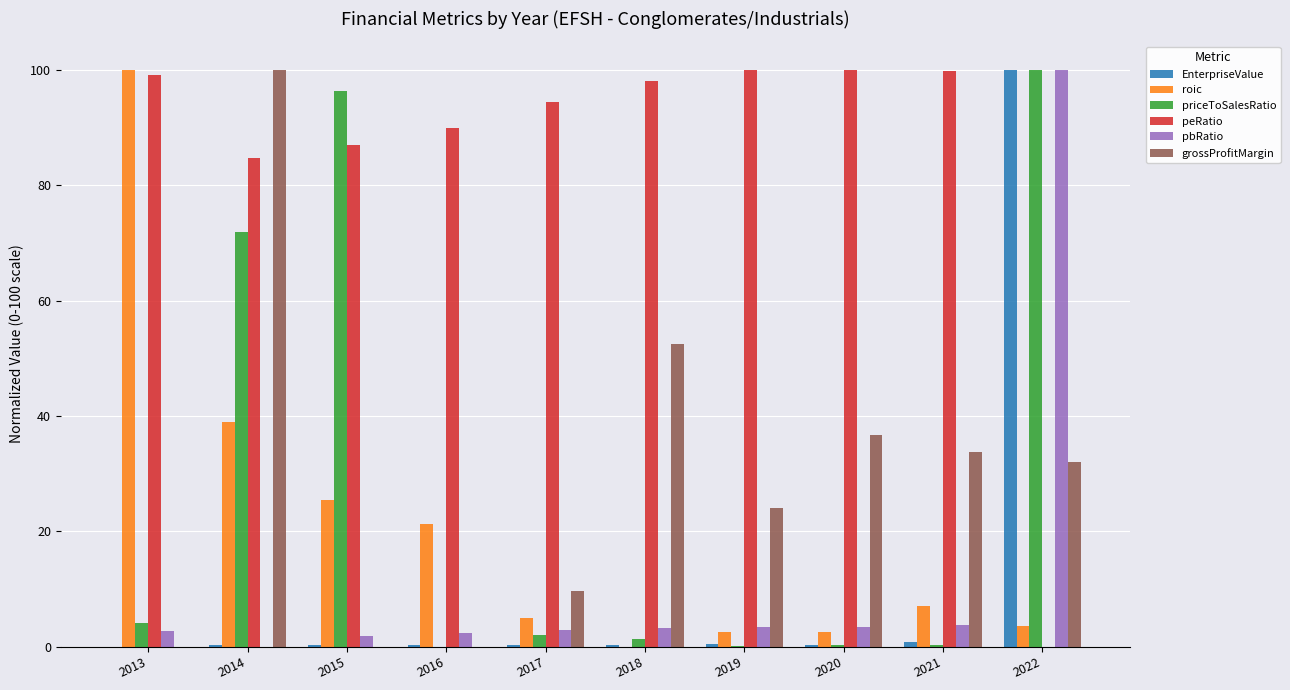

Read the roic value at 2016.

21.3